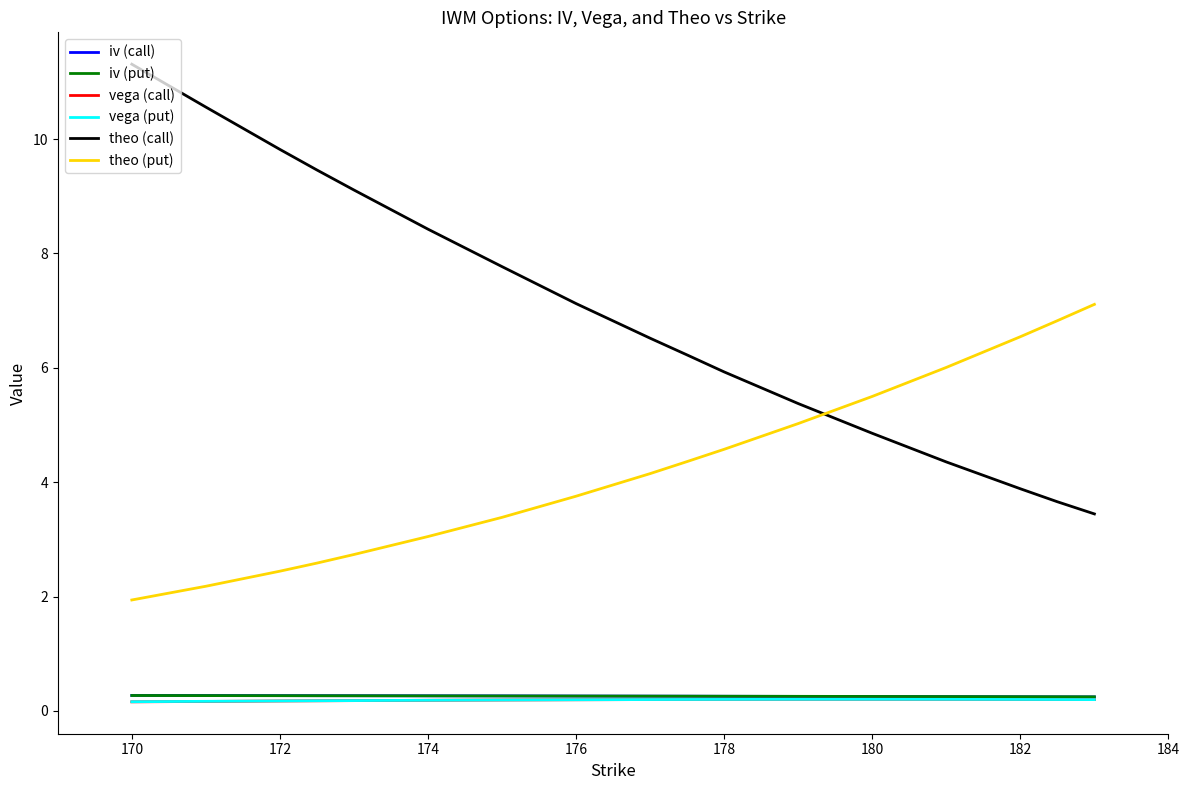

What is the highest value of the iv (call) series?

0.3